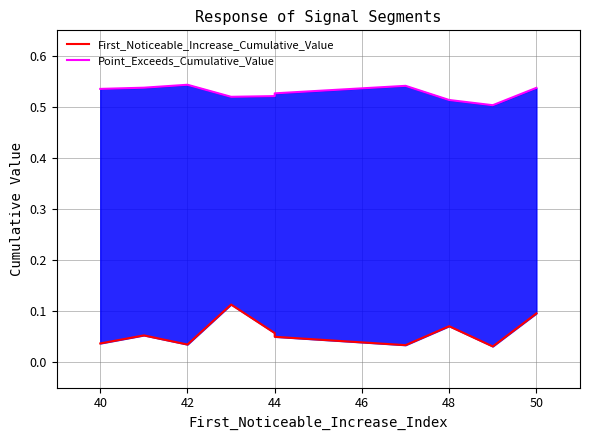

What is the maximum value shown in the chart?

0.5